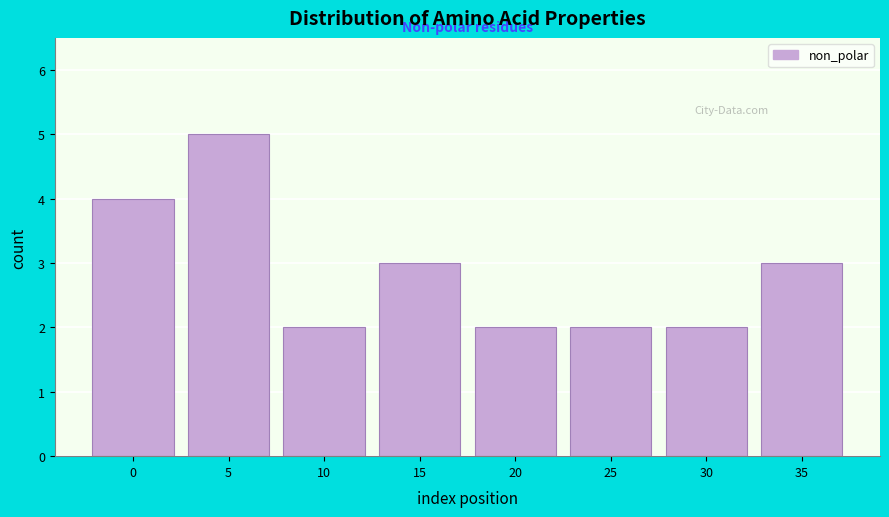

Reading left to right, list all the values displayed in this chart.

4	5	2	3	2	2	2	3